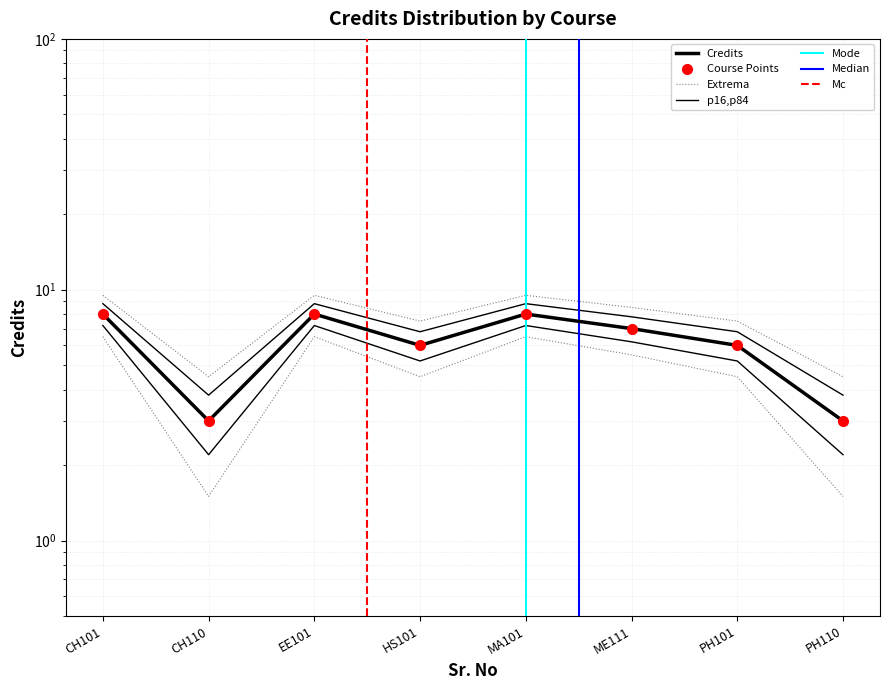

What is the maximum value shown in the chart?

8